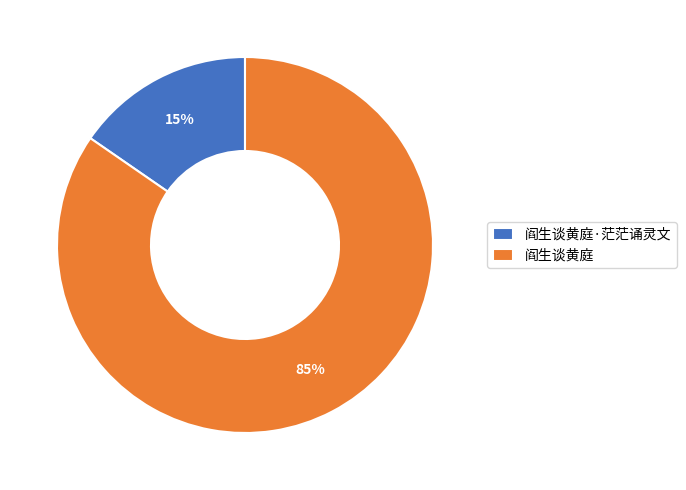

Does 阎生谈黄庭 account for over 50% of the chart?

Yes